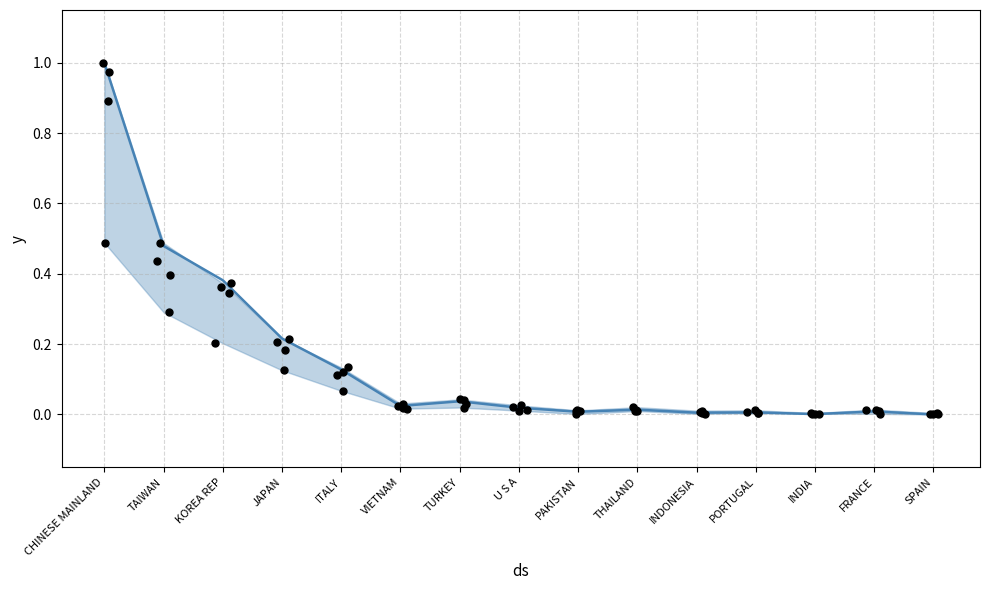

What is the change in value from TAIWAN to INDONESIA?

-0.5